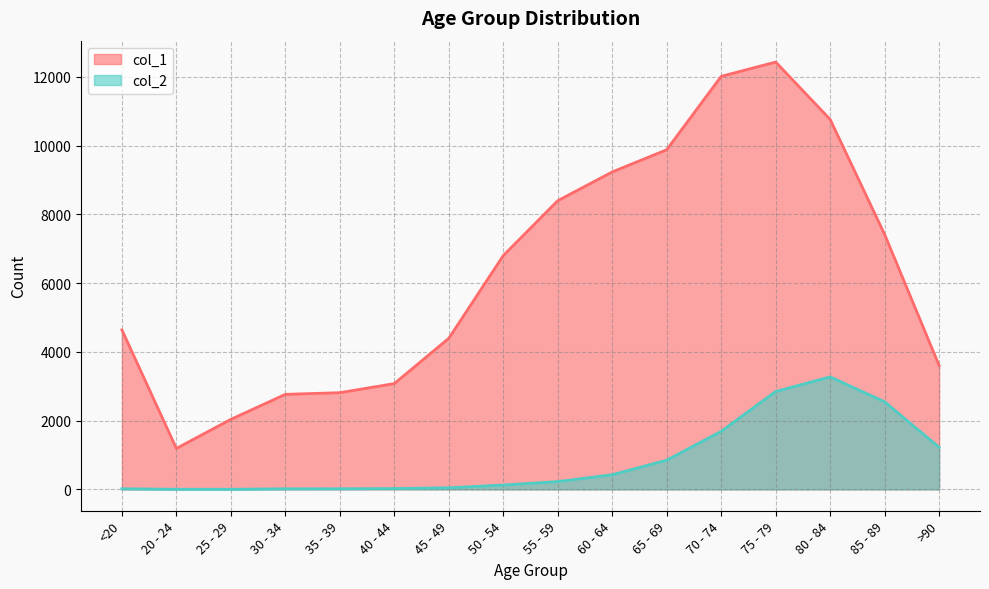

In col_2, how many points are lower than both neighbors (excluding endpoints)?

1